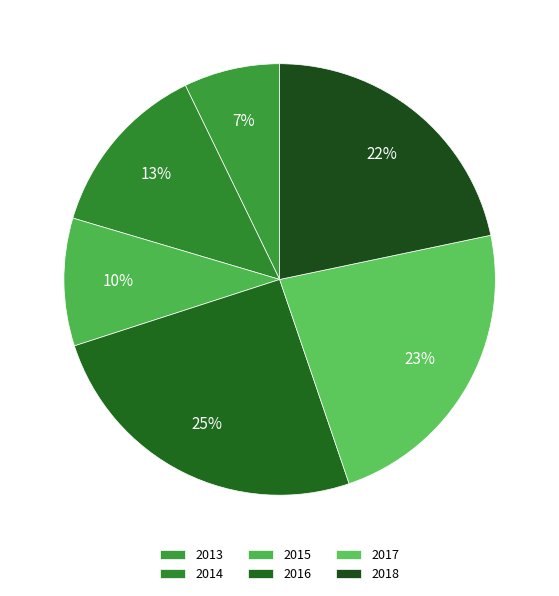

Is there any slice that represents more than half of the pie?

No